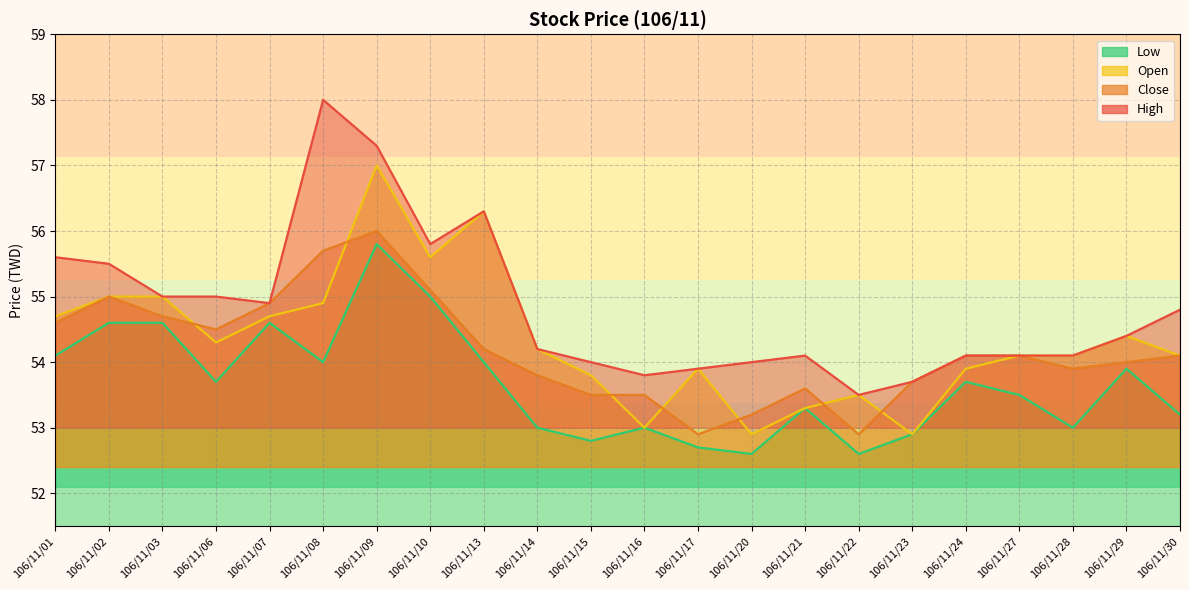

The value of Close at 106/11/03 is 54.7. True or false?

True